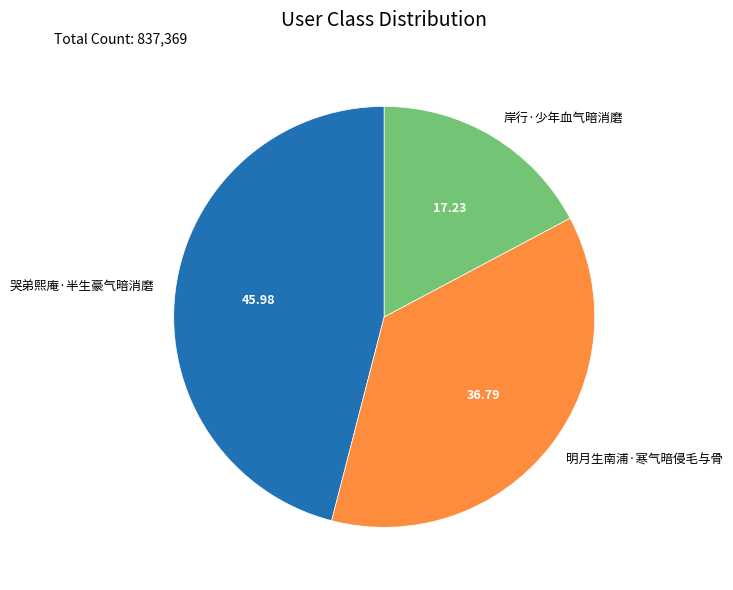

How many segments does this pie chart have?

3